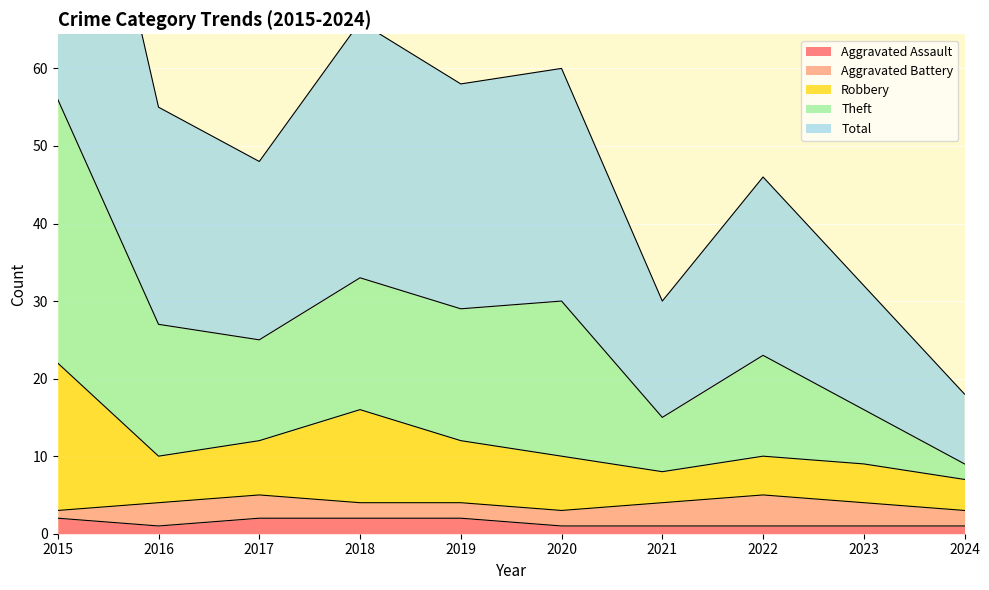

At how many categories does at least one series exceed 45?

7